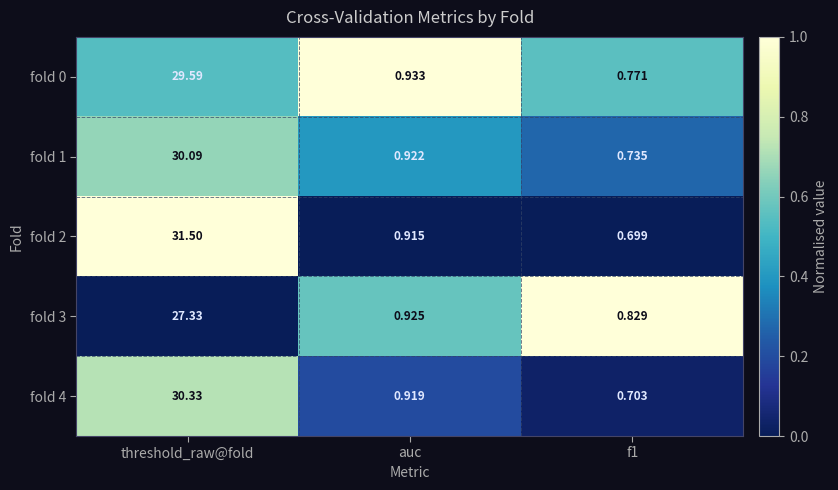

Which label corresponds to the largest value in the chart?

threshold_raw@fold